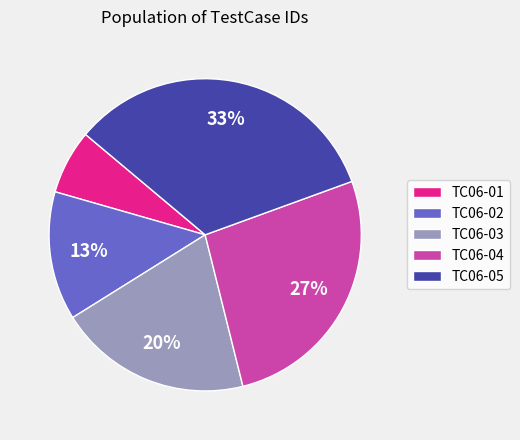

What is the largest slice in the pie chart?

TC06-05